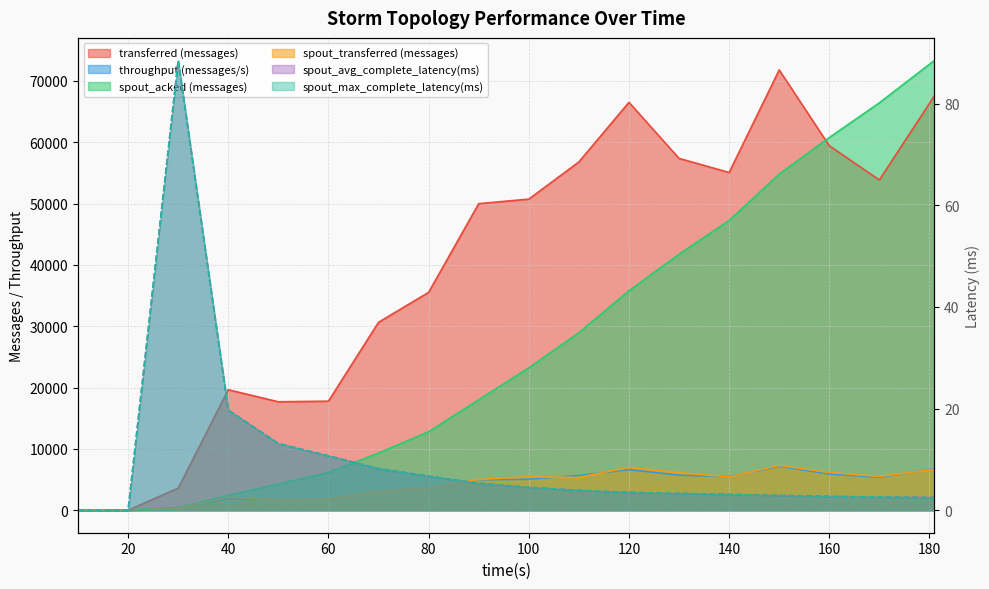

True or false: spout_max_complete_latency(ms) and throughput (messages/s) cross at least once.

False